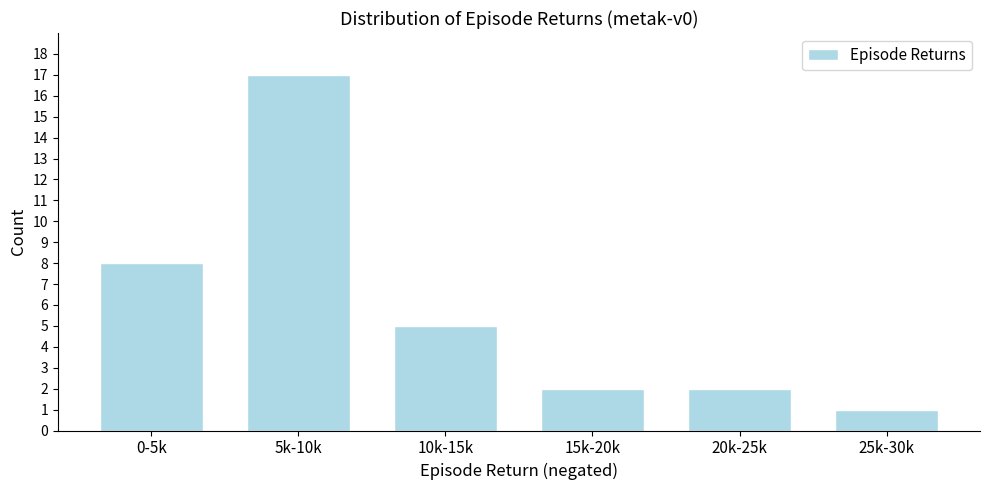

Reading left to right, what are all the values shown in this chart?

8	17	5	2	2	1